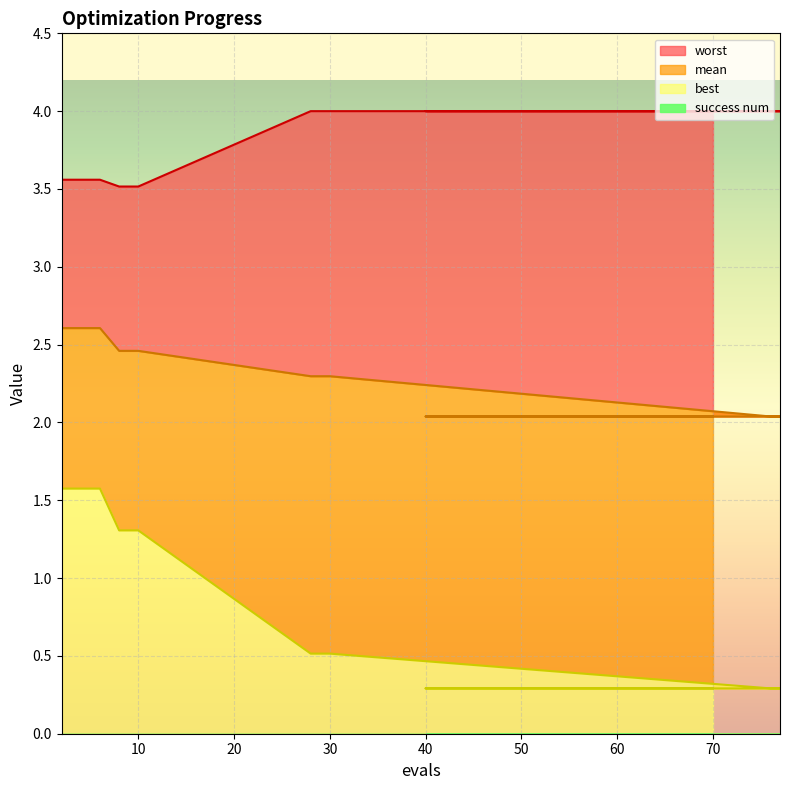

The mean series shows 3.1 at 40. True or false?

False